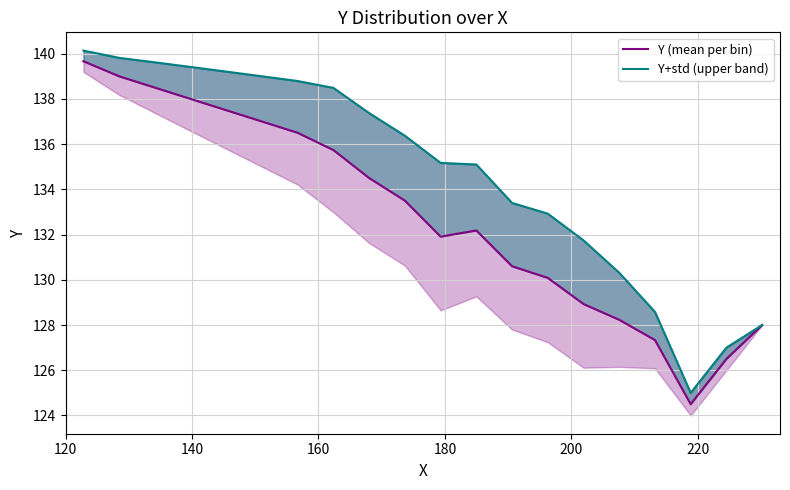

What is the average value of the Y (mean per bin) series?

132.9